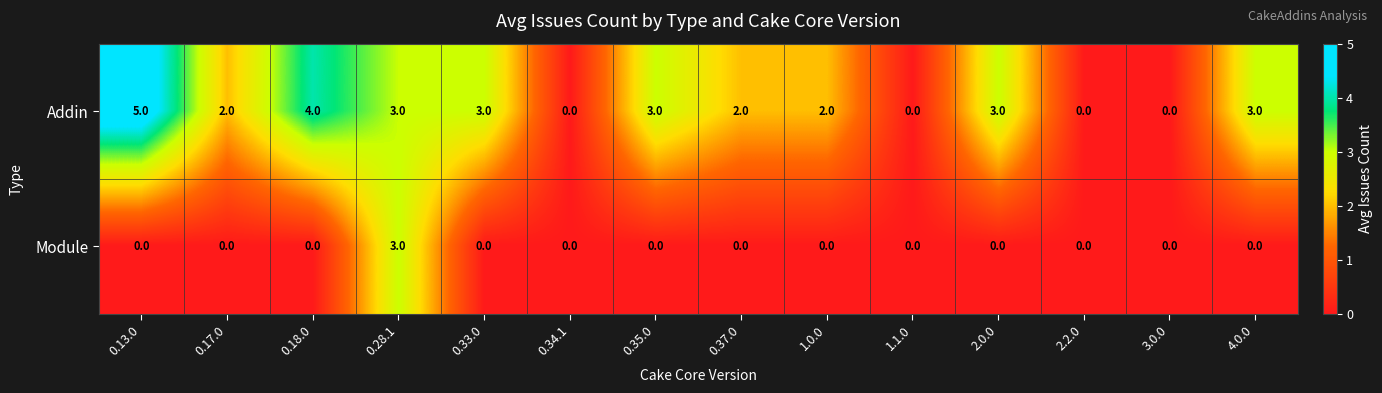

Count the Addin values in the range 0 to 3.

12